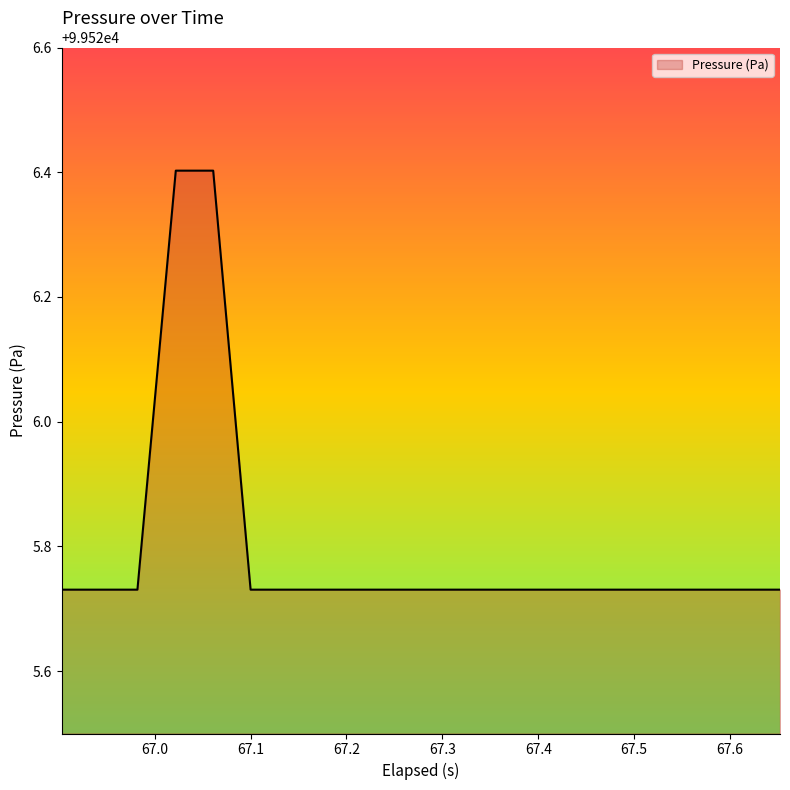

What is the maximum value for Pressure (Pa)?

99526.4